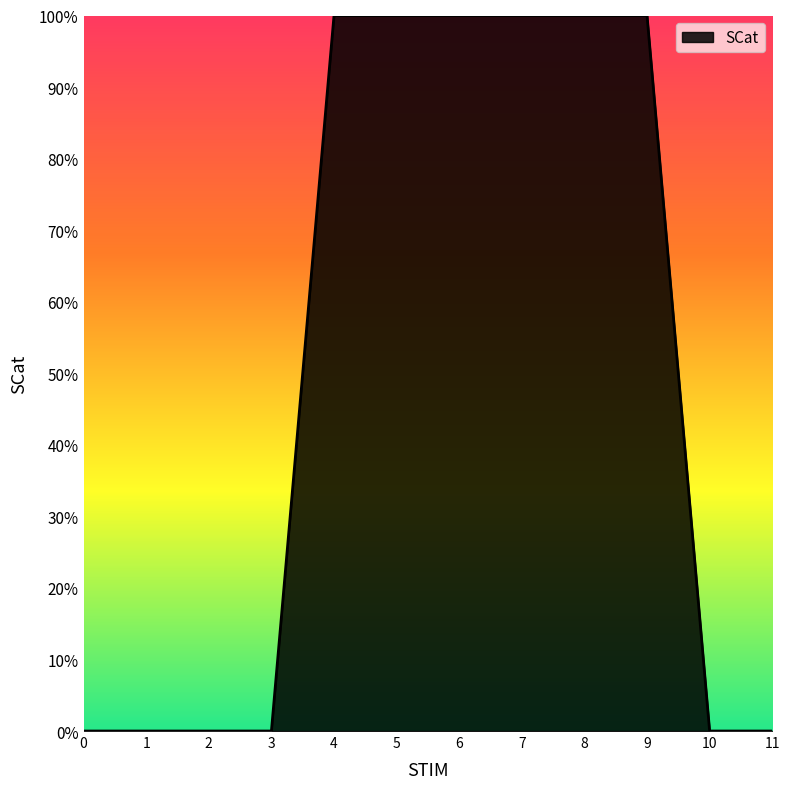

List the labels in order of value, smallest first.

0, 1, 2, 3, 10, 11, 4, 5, 6, 7, 8, 9